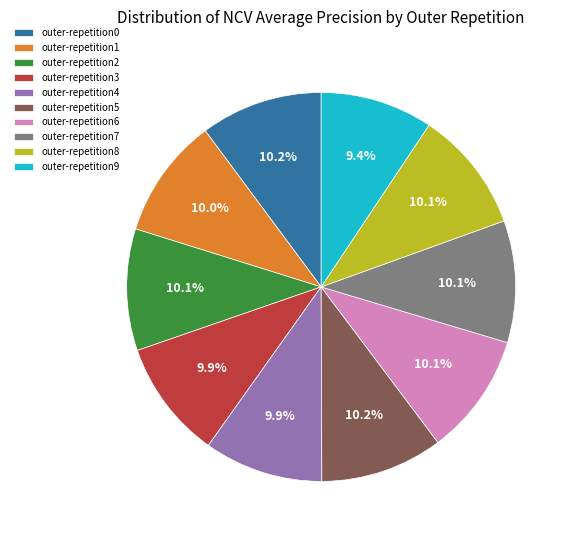

What percentage is the outer-repetition5 slice, to the nearest percent?

10%